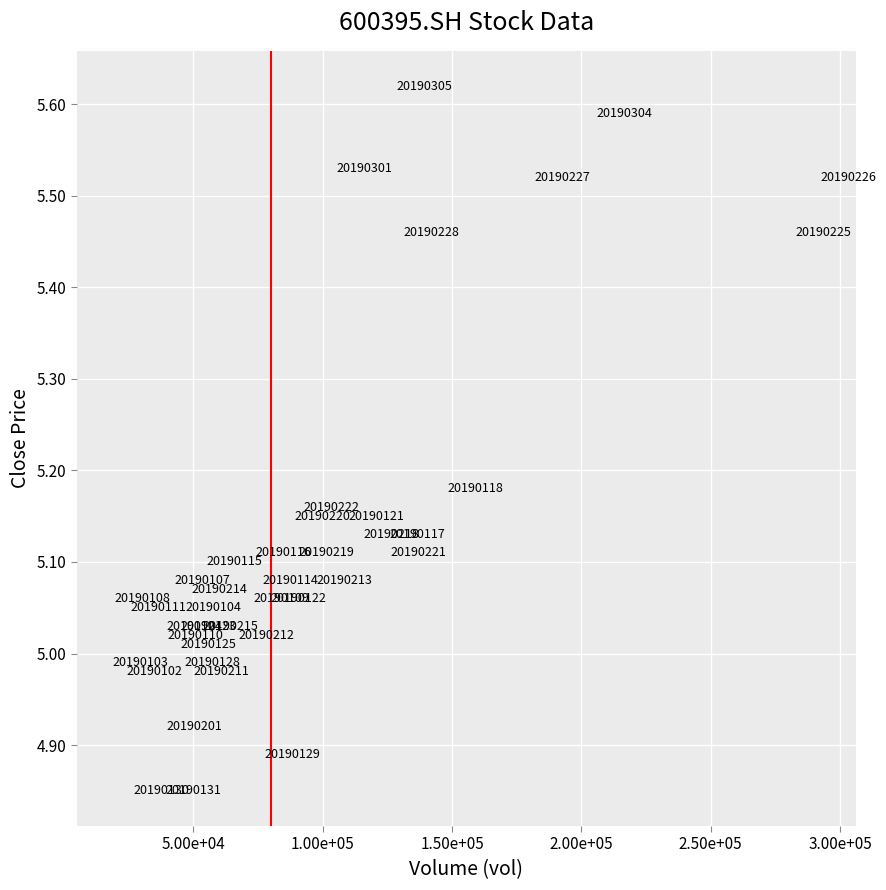

What is the range of X values (max minus min)?

273901.2